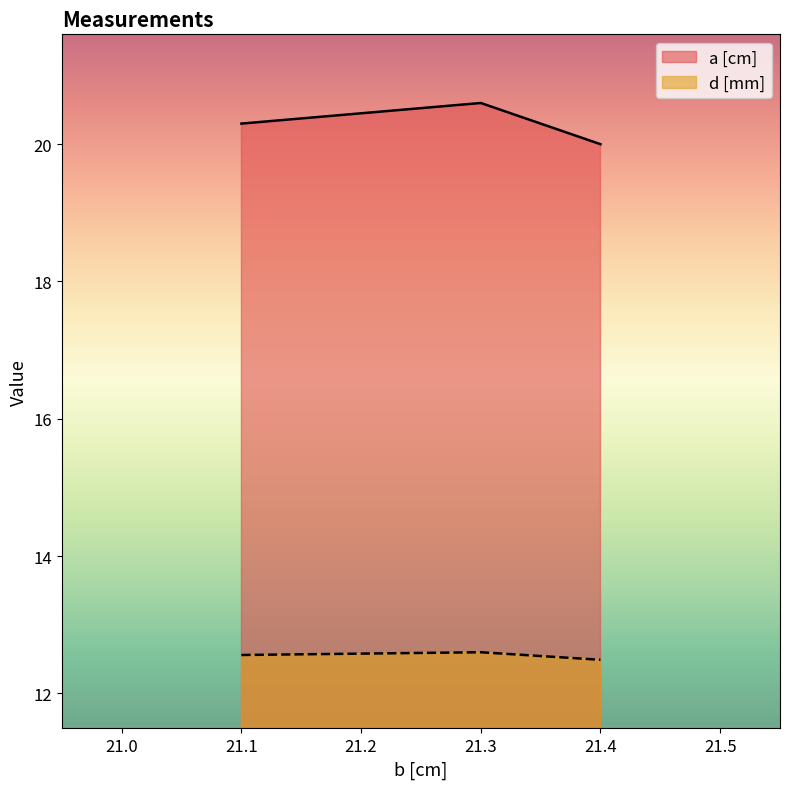

What is the total value across all series at 21.3?

33.2